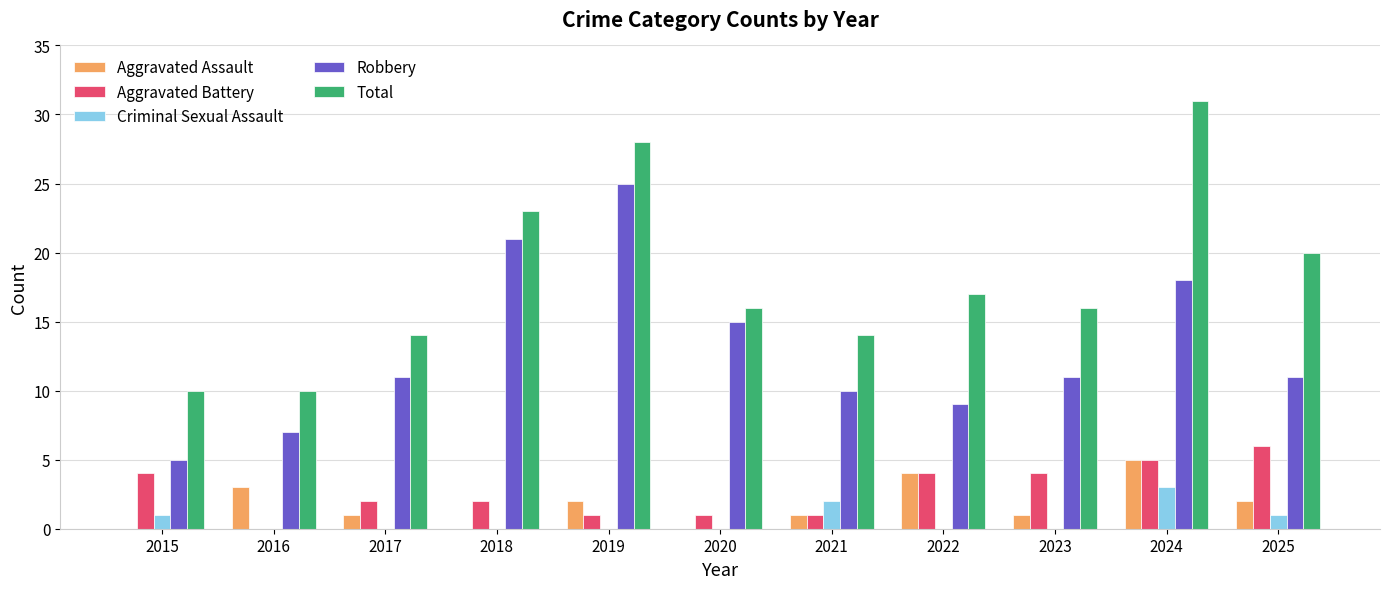

Does the chart contain stacked bars?

No